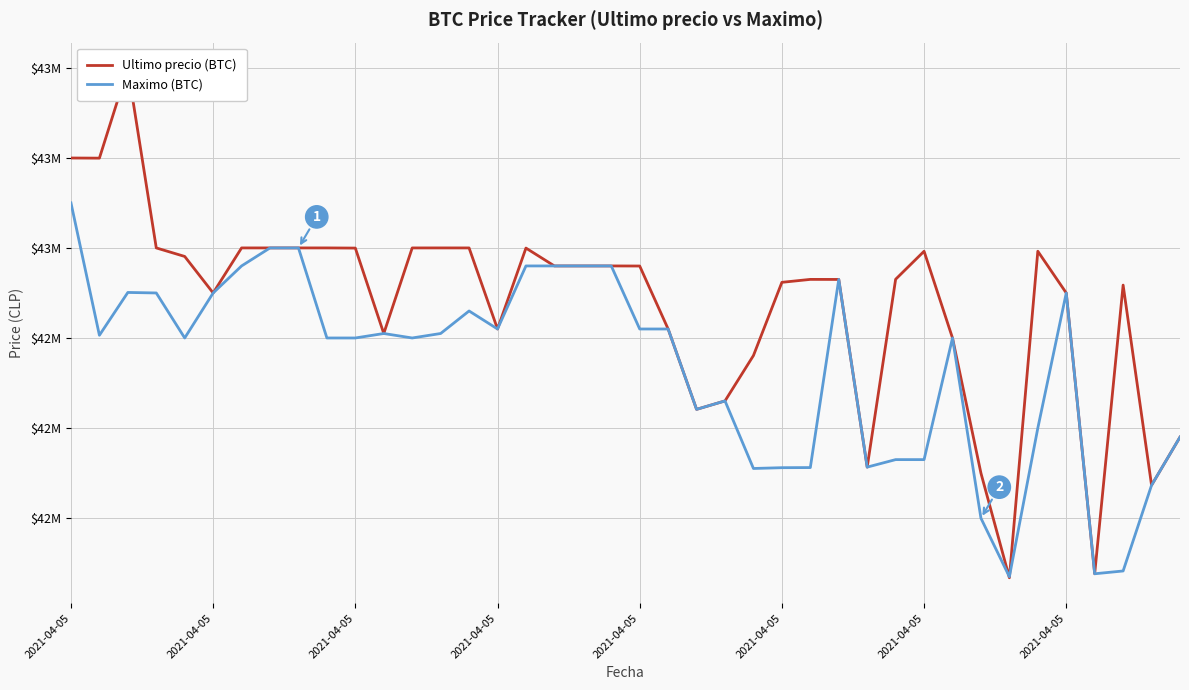

At which label does Ultimo precio (BTC) first exceed 42579906?

2021-04-05